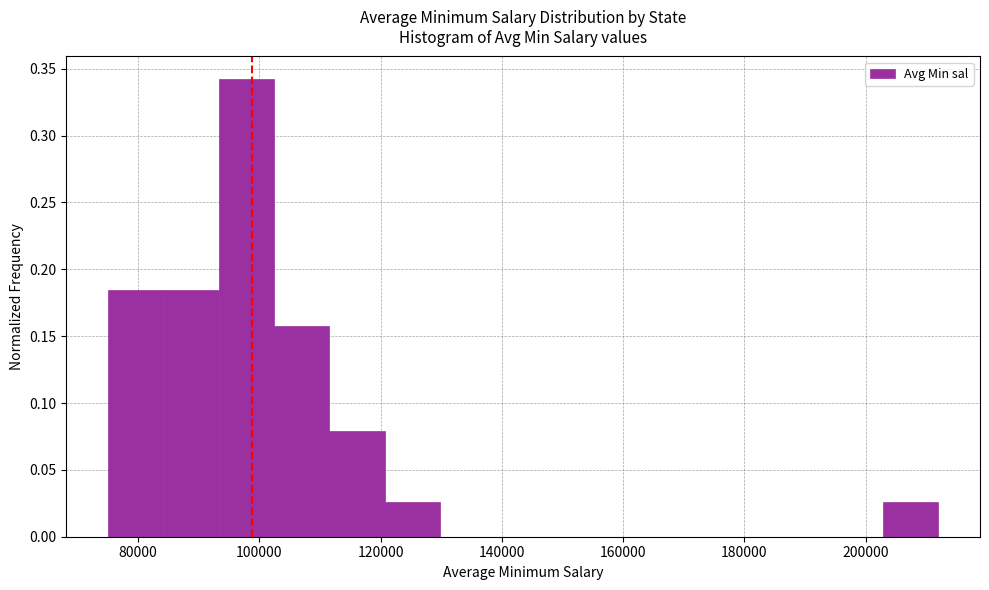

Reading left to right, transcribe this chart: for each bar, give the range it covers on the x-axis and its height. Neither the bar edges nor the heights are printed on the chart, so give them approximately, as read against the axes.

76000 to 84000: 0.185
84000 to 94000: 0.185
94000 to 102000: 0.340
102000 to 112000: 0.160
112000 to 120000: 0.080
120000 to 130000: 0.025
130000 to 138000: 0
138000 to 148000: 0
148000 to 158000: 0
158000 to 166000: 0
166000 to 176000: 0
176000 to 184000: 0
184000 to 194000: 0
194000 to 202000: 0
202000 to 212000: 0.025